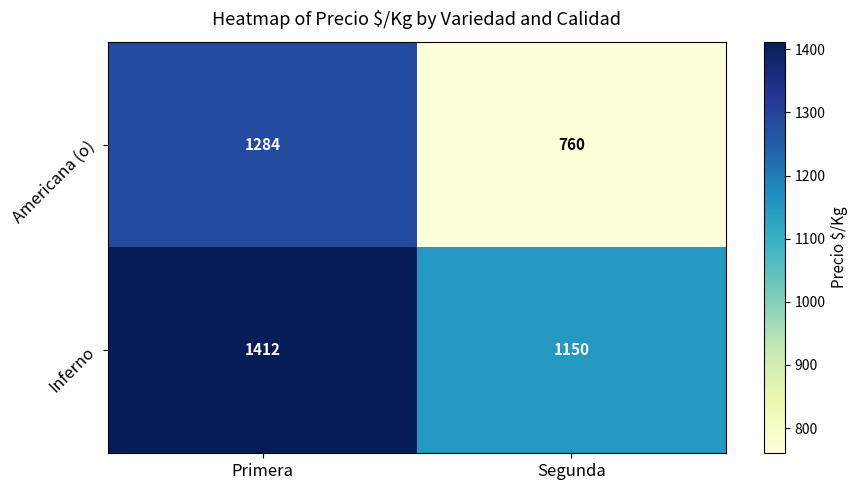

Reading right to left, list all the values displayed in this chart.

Americana (o): 760	1284
Inferno: 1150	1412